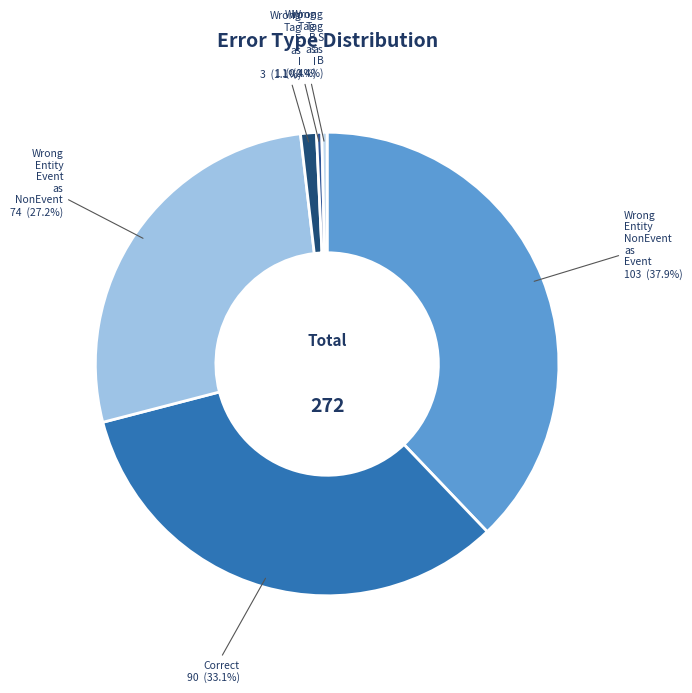

Count the number of slices in the pie.

6